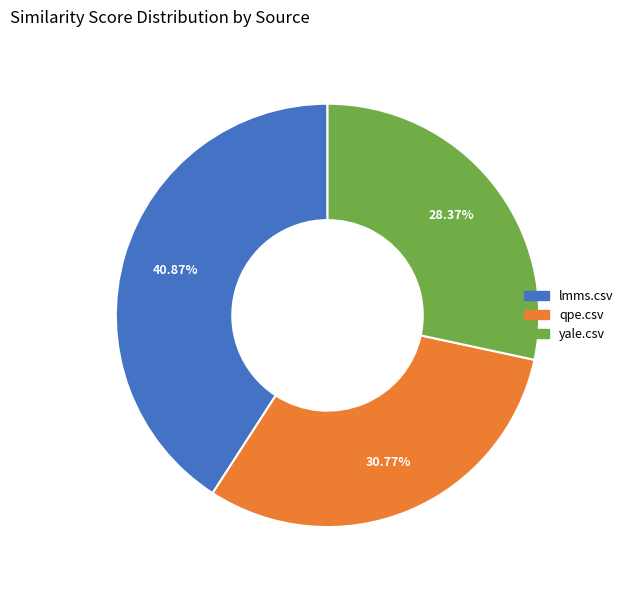

To the nearest percent, what is the combined percentage of lmms.csv and qpe.csv?

72%